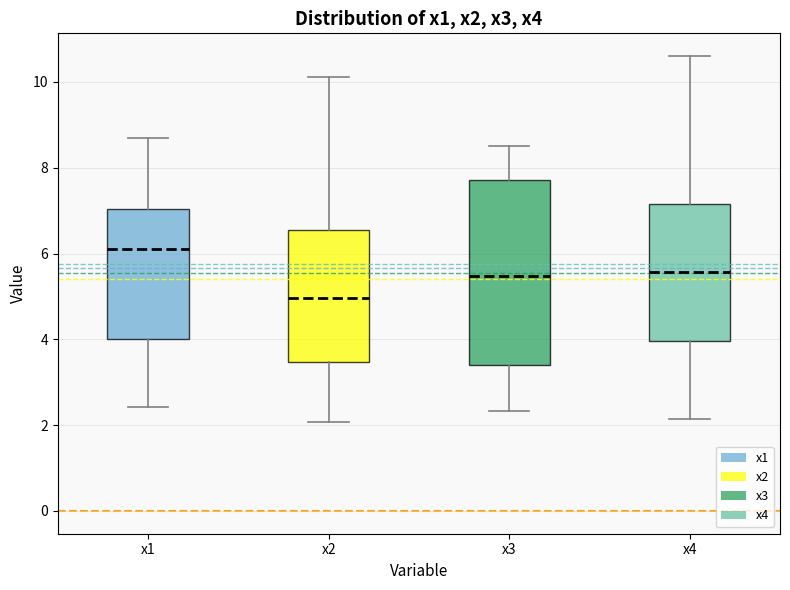

Reading left to right, read every box against the y-axis: the position of its median line, the range the box covers, and the ends of its whiskers. The values are not printed on the chart, so give them approximately, as read against the axis.

x1: median 6.2, box 4.0 to 7.0, whiskers 2.4 to 8.6
x2: median 5.0, box 3.4 to 6.6, whiskers 2.0 to 10.2
x3: median 5.4, box 3.4 to 7.8, whiskers 2.4 to 8.6
x4: median 5.6, box 4.0 to 7.2, whiskers 2.2 to 10.6